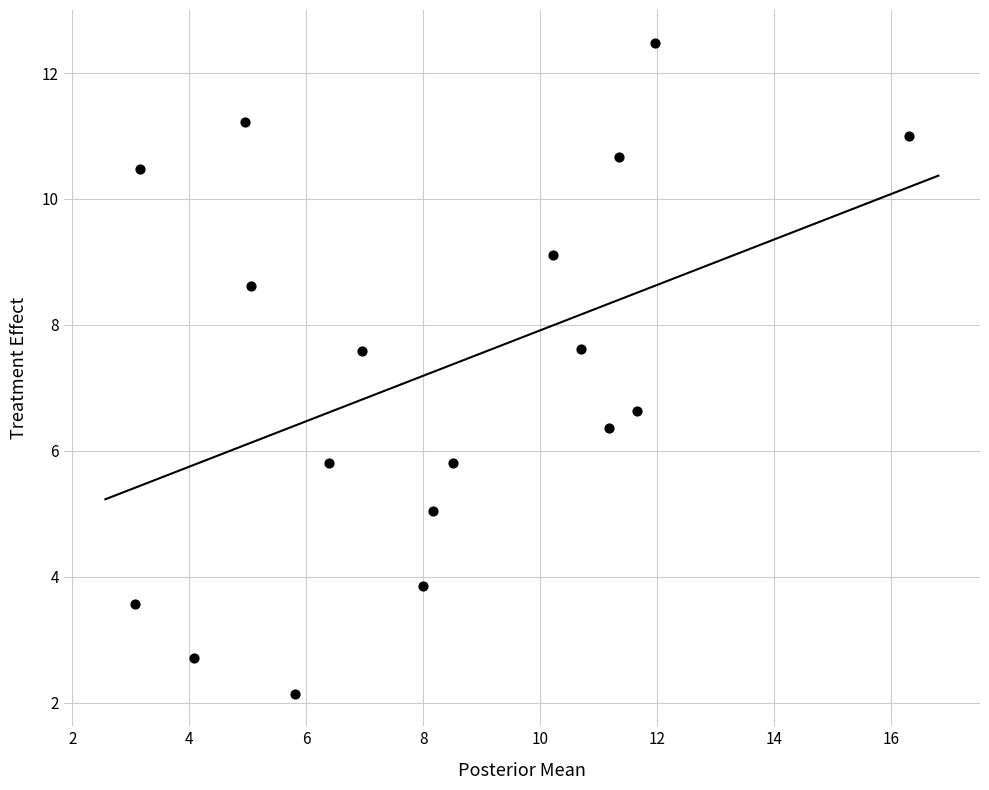

What Y value in the scatter plot is closest to 7?

6.6